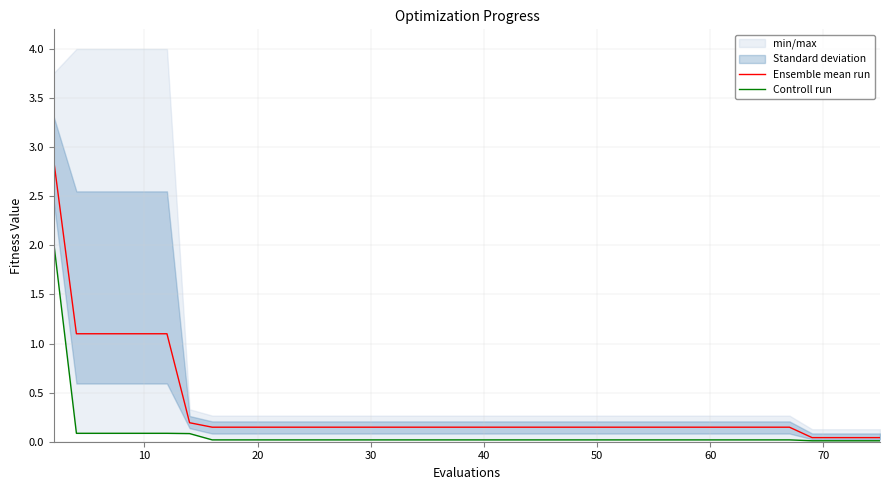

True or false: Ensemble mean run has more than 0 points higher than both neighbors.

False